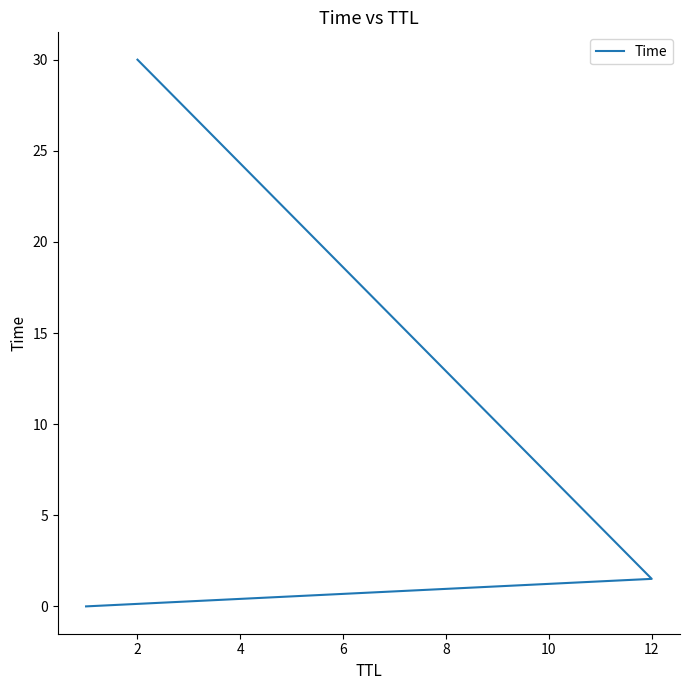

What is the greatest value displayed?

30.0